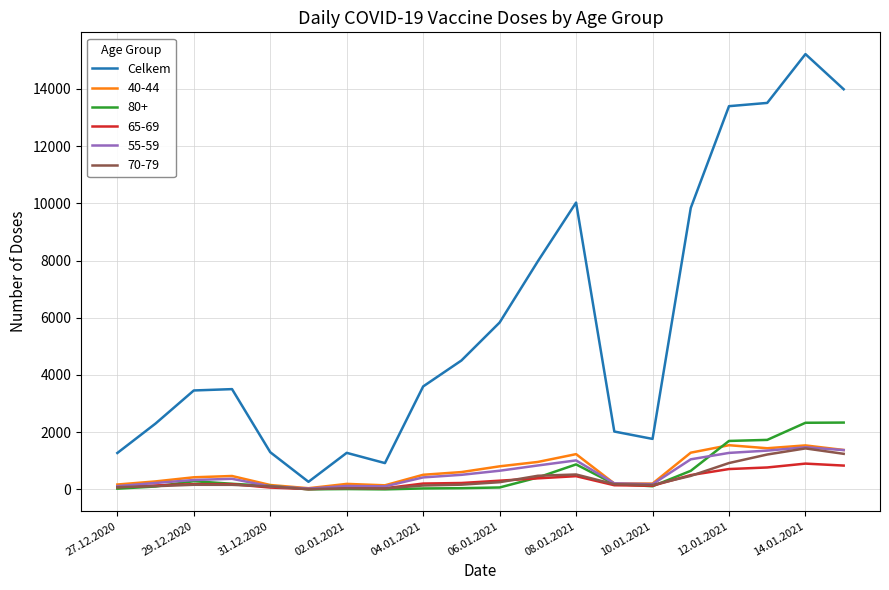

What is the greatest value displayed?

15214